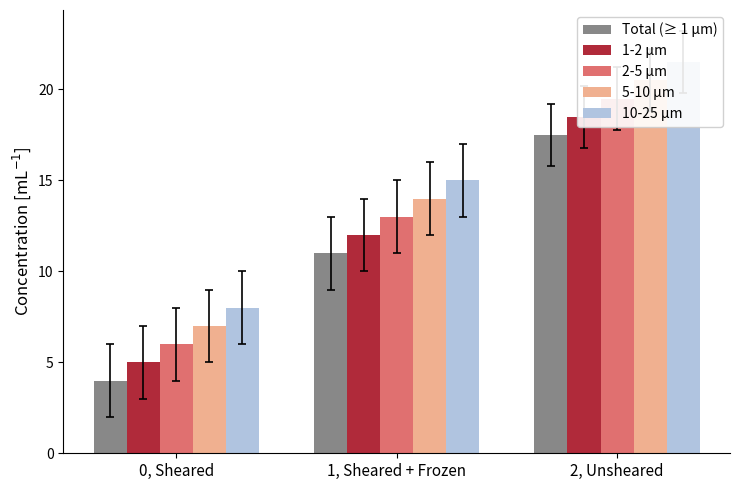

What is the difference between the Total (≥ 1 μm) values at 0, Sheared and 2, Unsheared?

13.5